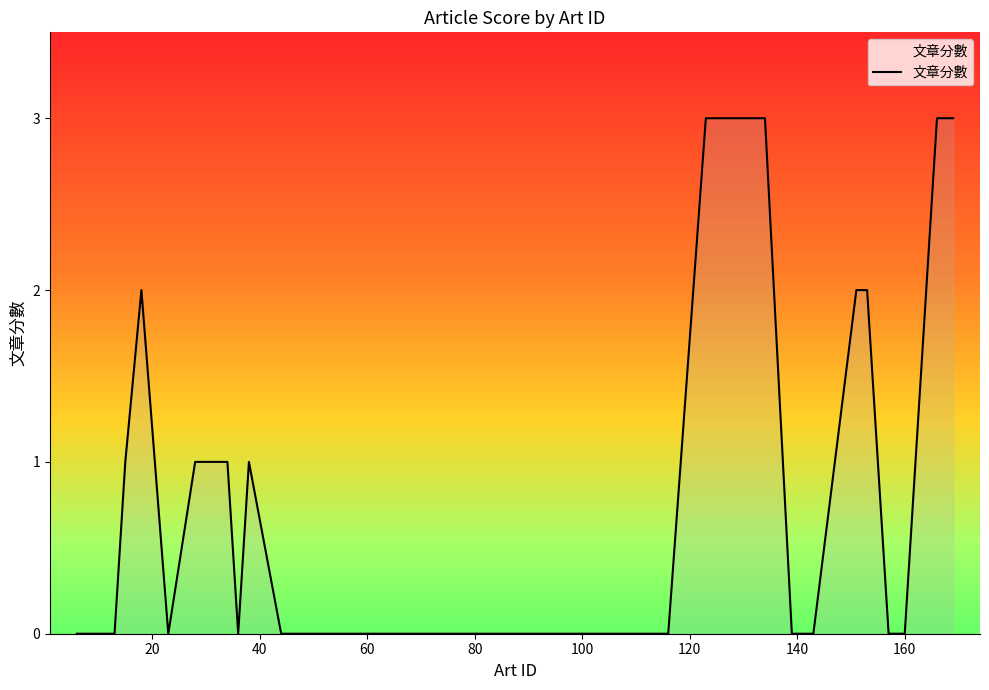

How many distinct data groups are displayed?

1